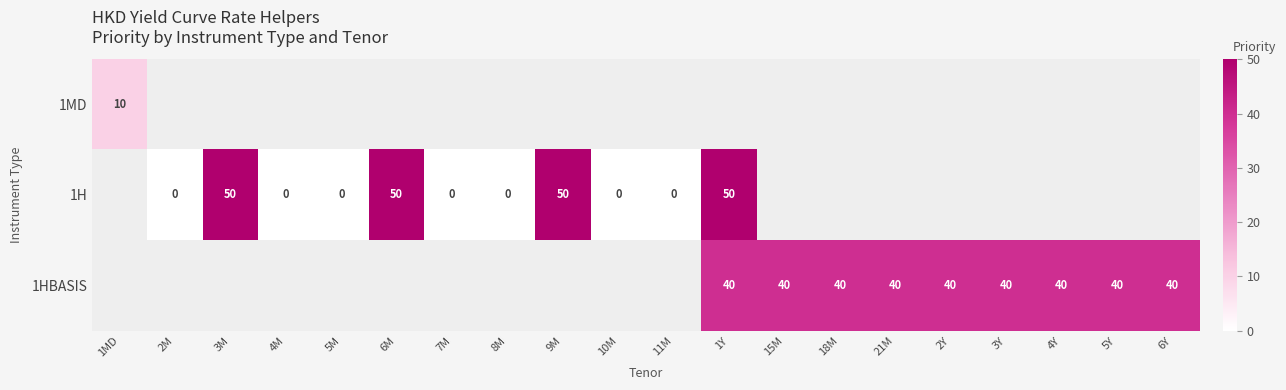

List the series in order of their overall mean, lowest first.

1MD, 1H, 1HBASIS